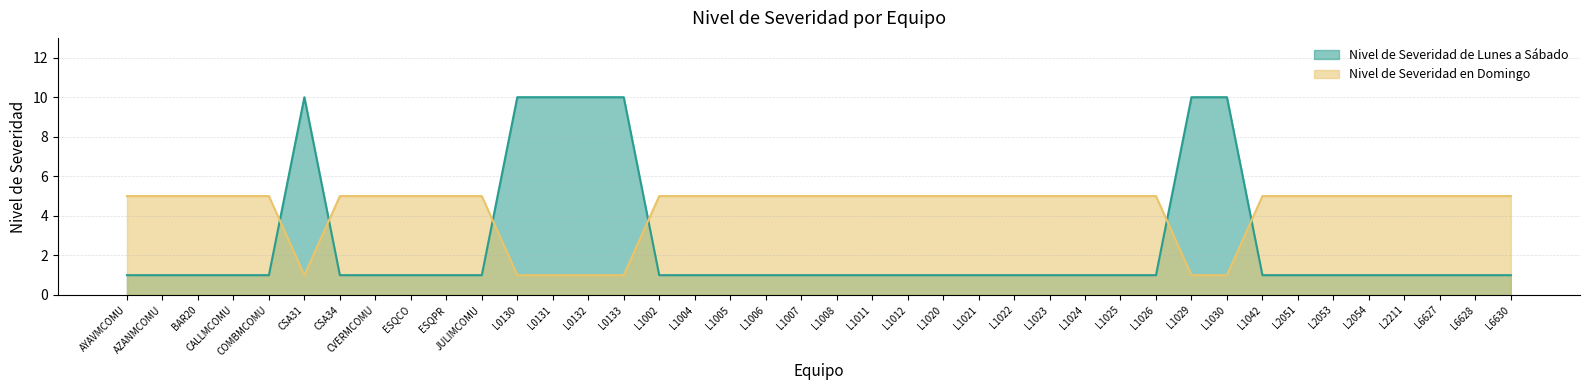

Rank the series by their maximum value, from highest to lowest.

Nivel de Severidad de Lunes a Sábado, Nivel de Severidad en Domingo